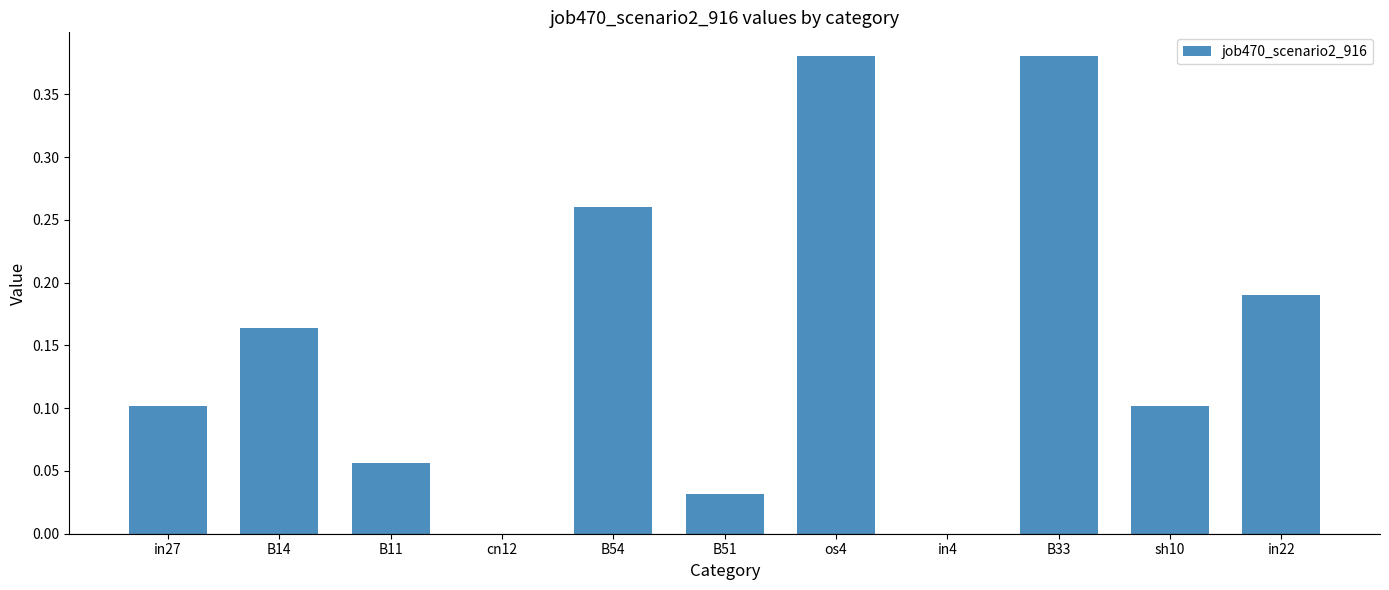

The value at cn12 is -0.1. True or false?

False